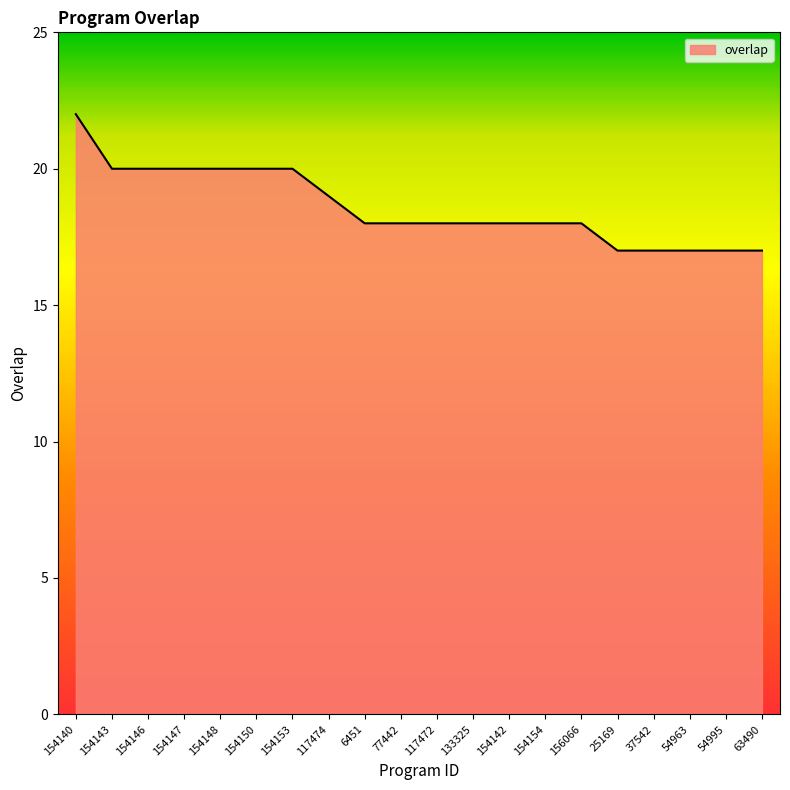

Reading left to right, list all the values displayed in this chart.

154140=22	154143=20	154146=20	154147=20	154148=20	154150=20	154153=20	117474=19	6451=18	77442=18	117472=18	133325=18	154142=18	154154=18	156066=18	25169=17	37542=17	54963=17	54995=17	63490=17